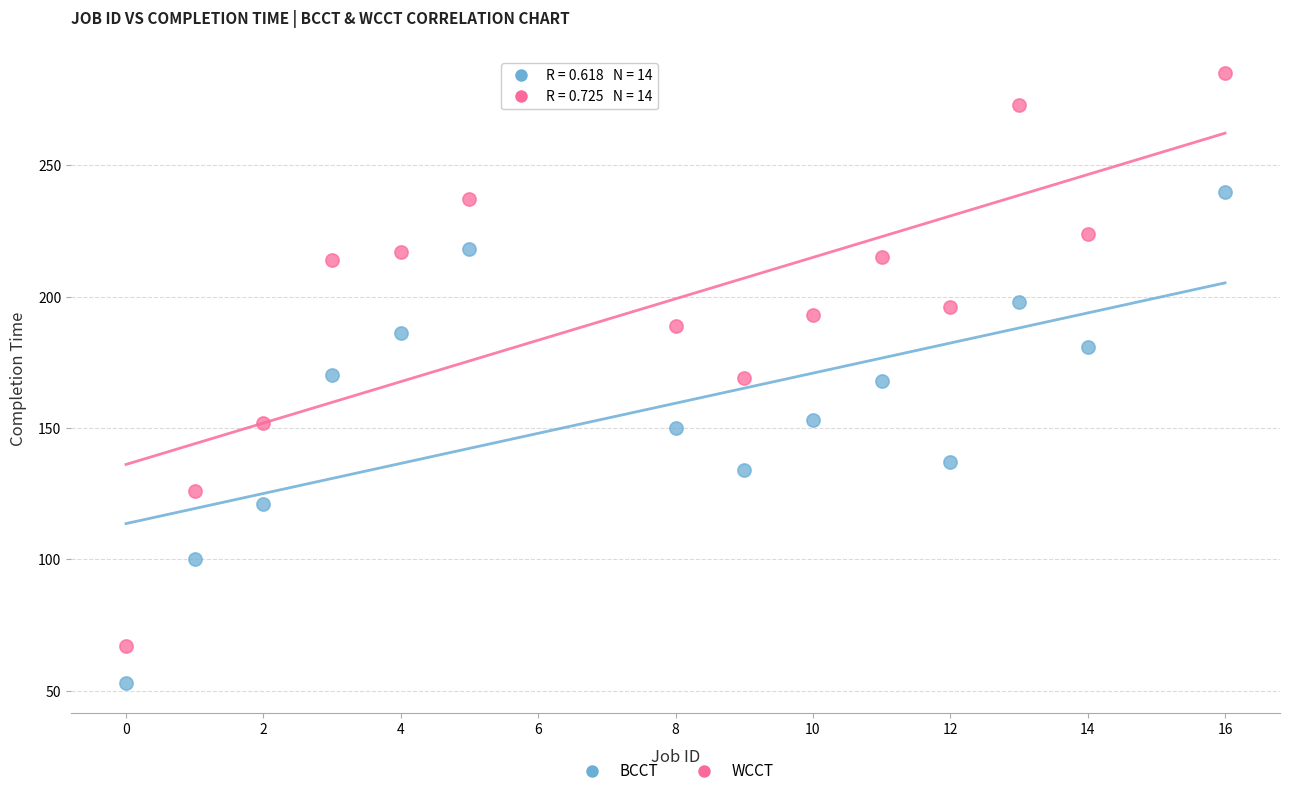

Which series has the largest Y range (max minus min)?

WCCT